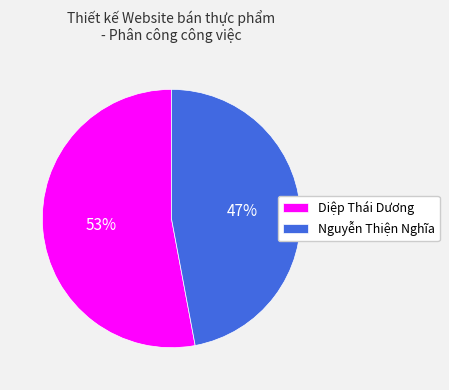

How many slices are in this pie chart?

2